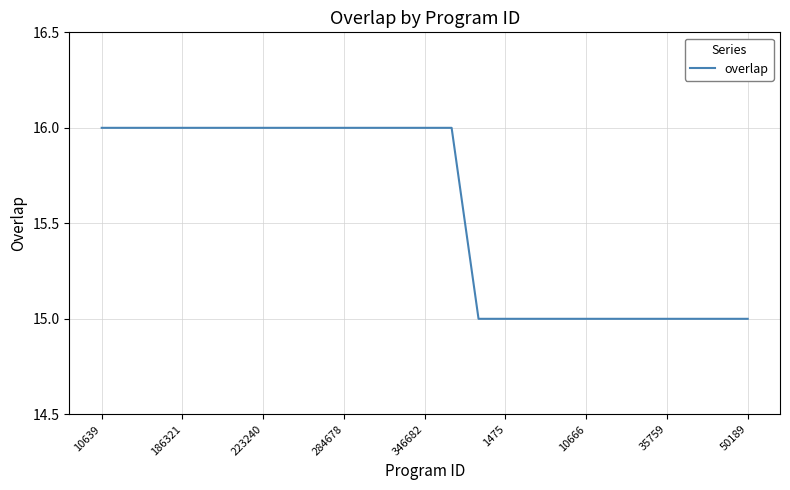

What is the greatest value displayed?

16